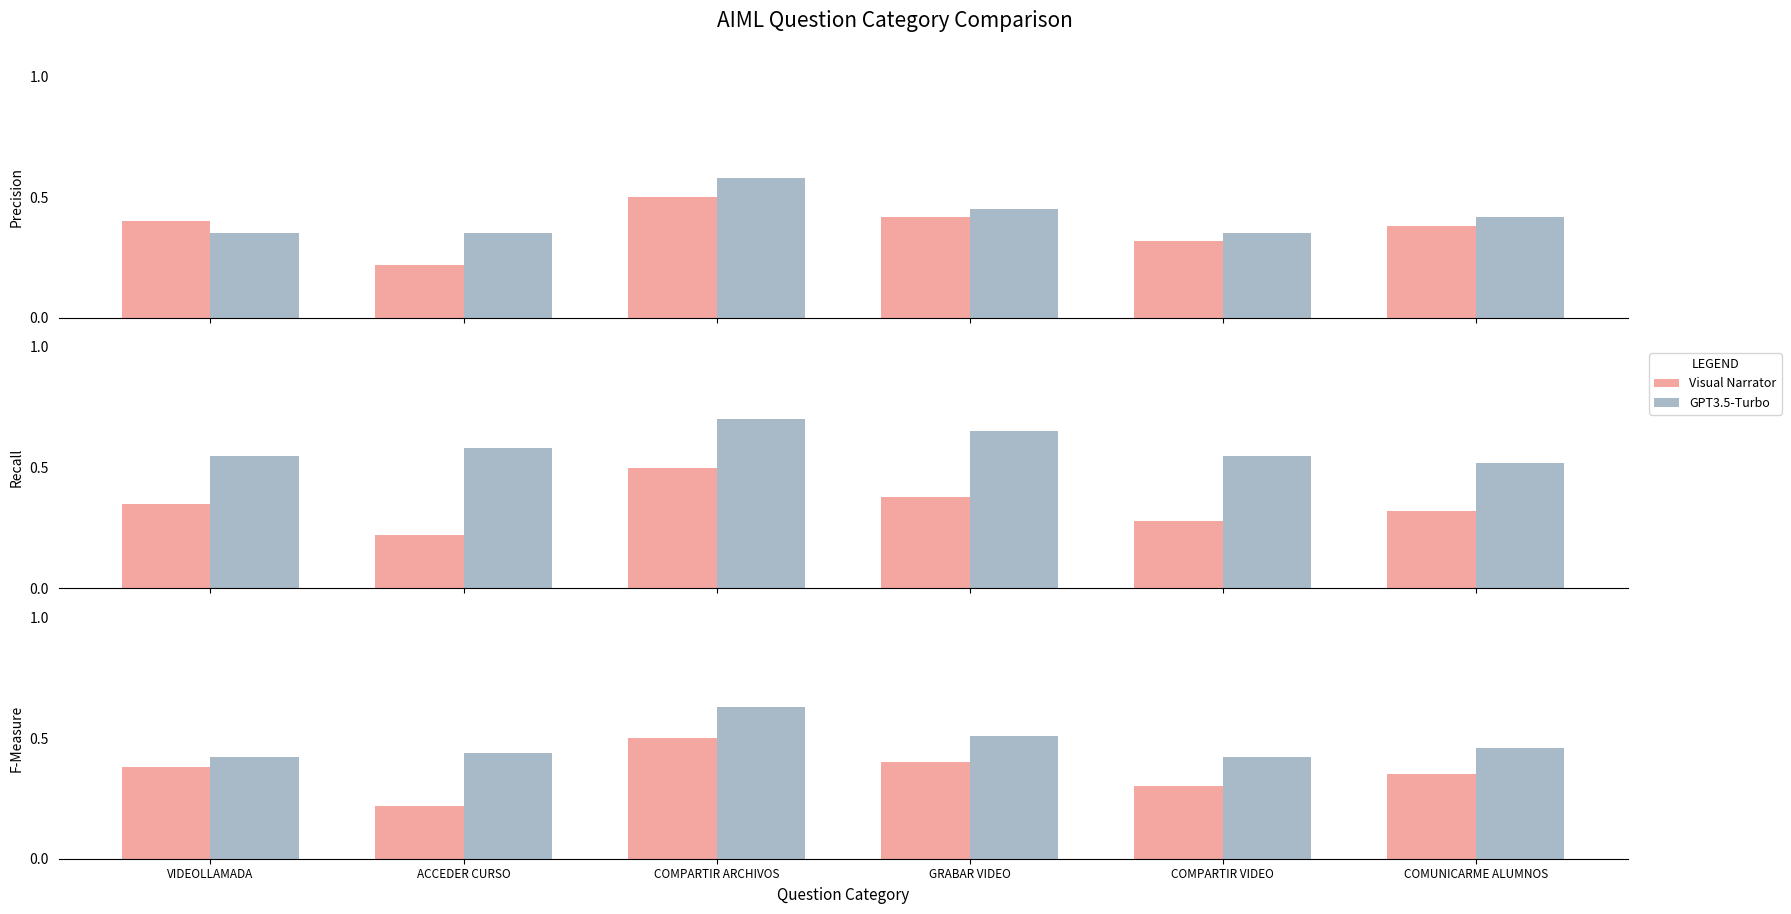

Where is Visual Narrator nearest to the value 0?

ACCEDER CURSO